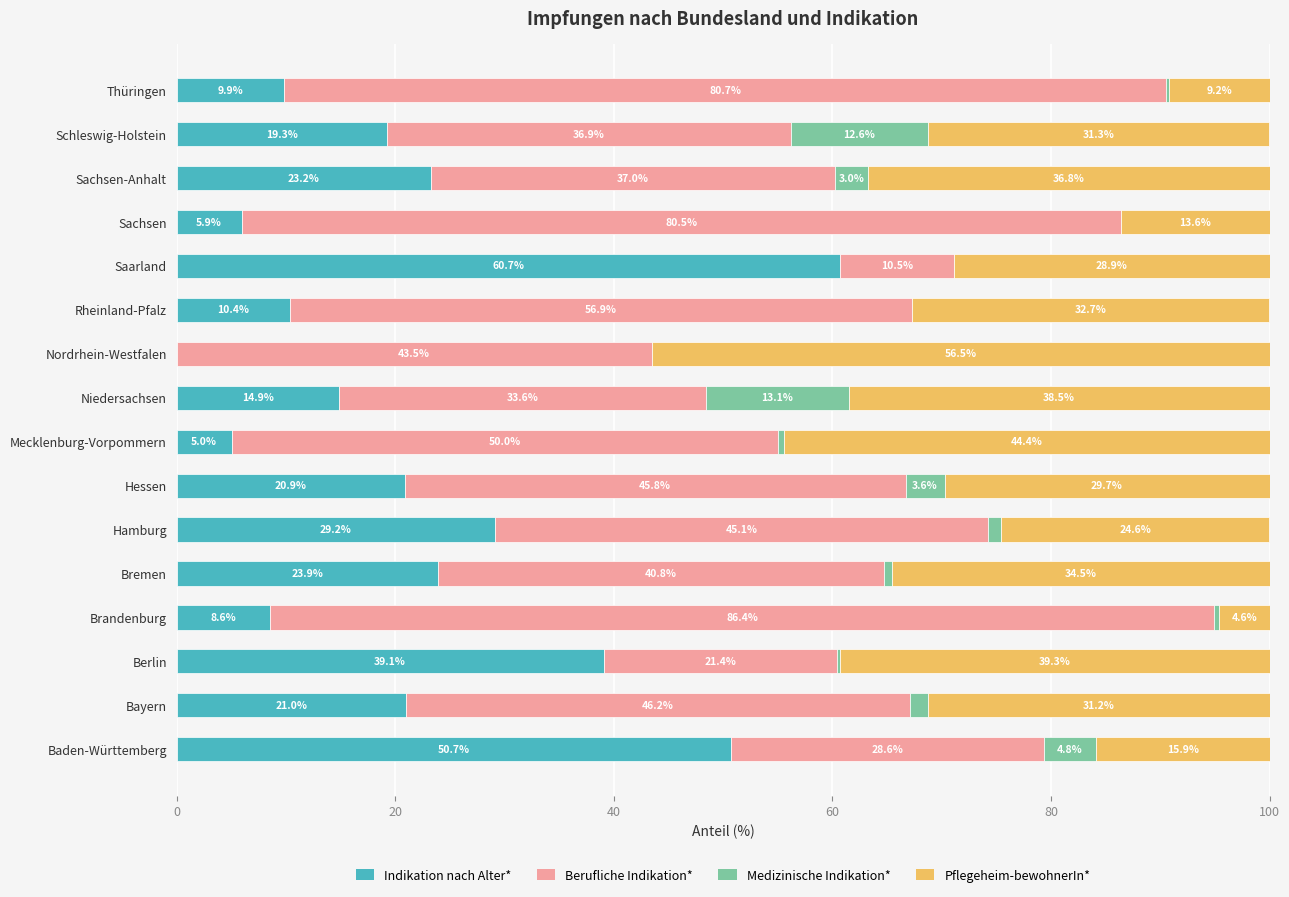

What is the maximum value for Indikation nach Alter*?

60.7